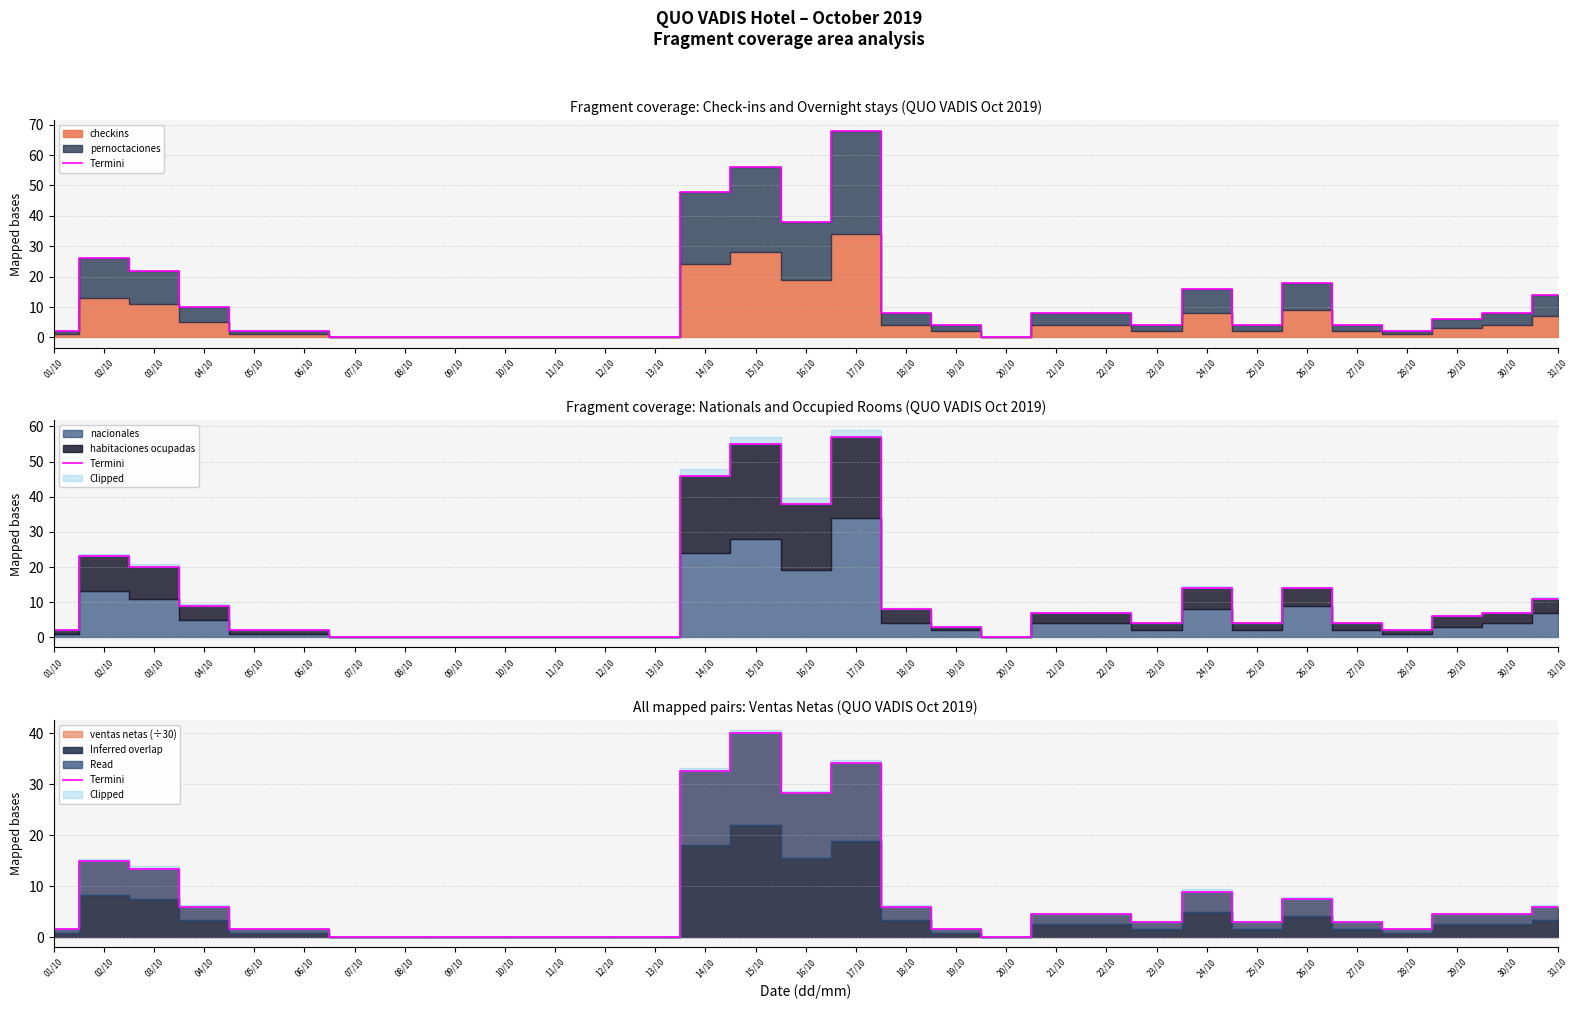

What is the label of the 31st point from the left?

31/10